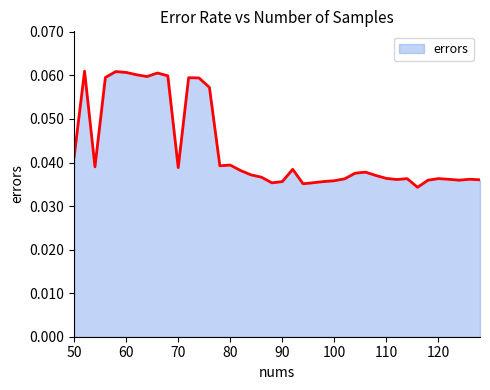

How many values are between 0 and 1?

40